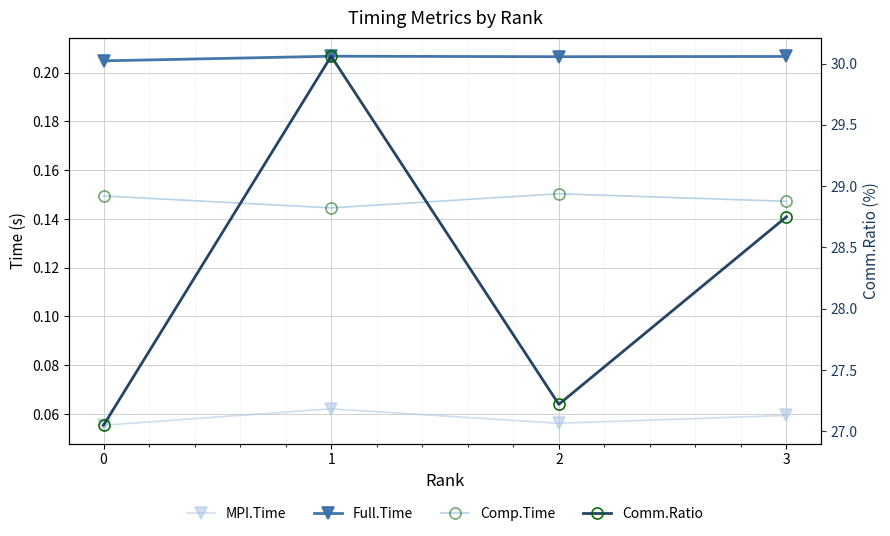

Reading right to left, extract all data points from this chart.

MPI.Time: 3=0.1	2=0.1	1=0.1	0=0.1
Full.Time: 3=0.2	2=0.2	1=0.2	0=0.2
Comp.Time: 3=0.1	2=0.2	1=0.1	0=0.1
Comm.Ratio: 3=28.8	2=27.2	1=30.1	0=27.1